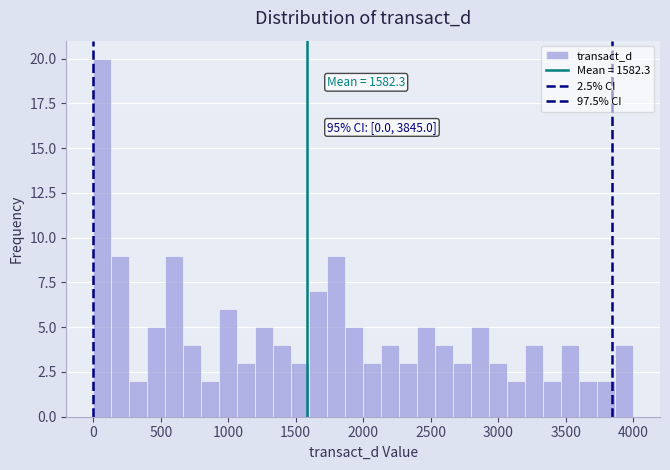

Read against the x-axis, roughly where is the centre of the tallest bar?

50